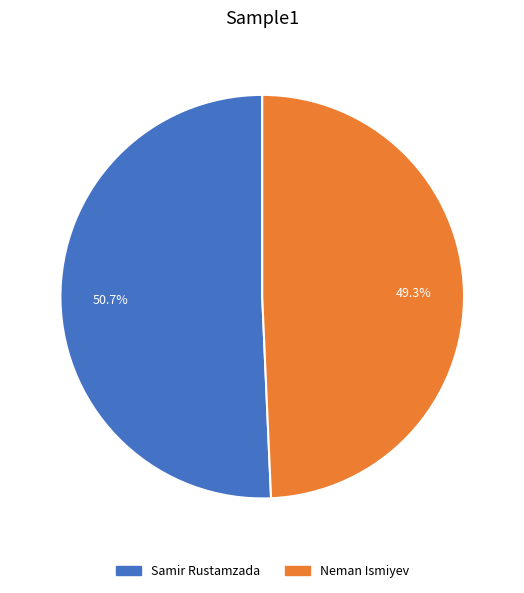

Approximately how many times larger is the value at Neman Ismiyev compared to Samir Rustamzada?

1.0